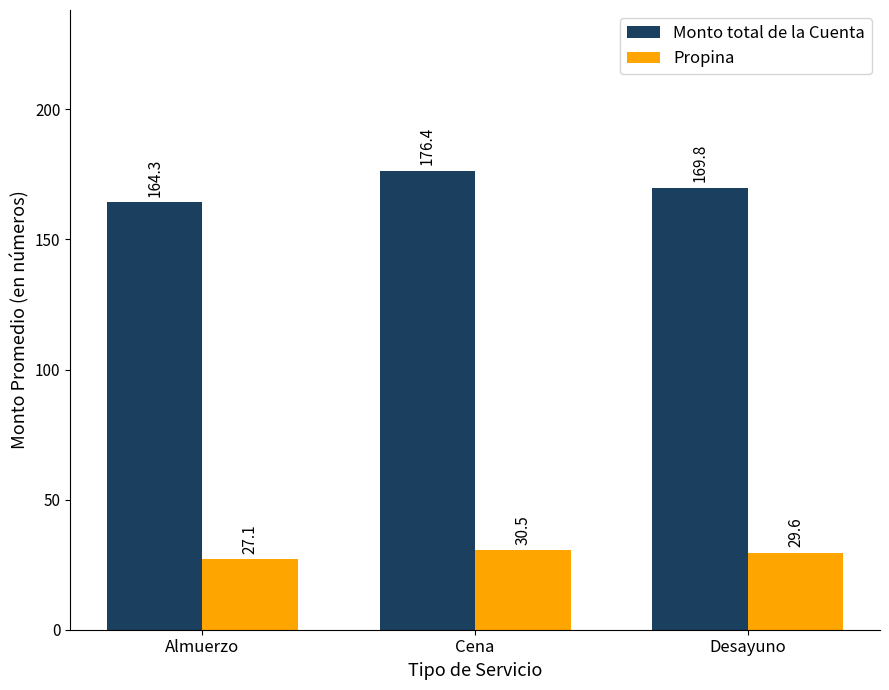

True or false: Monto total de la Cuenta has a value of 164.3 at Almuerzo.

True